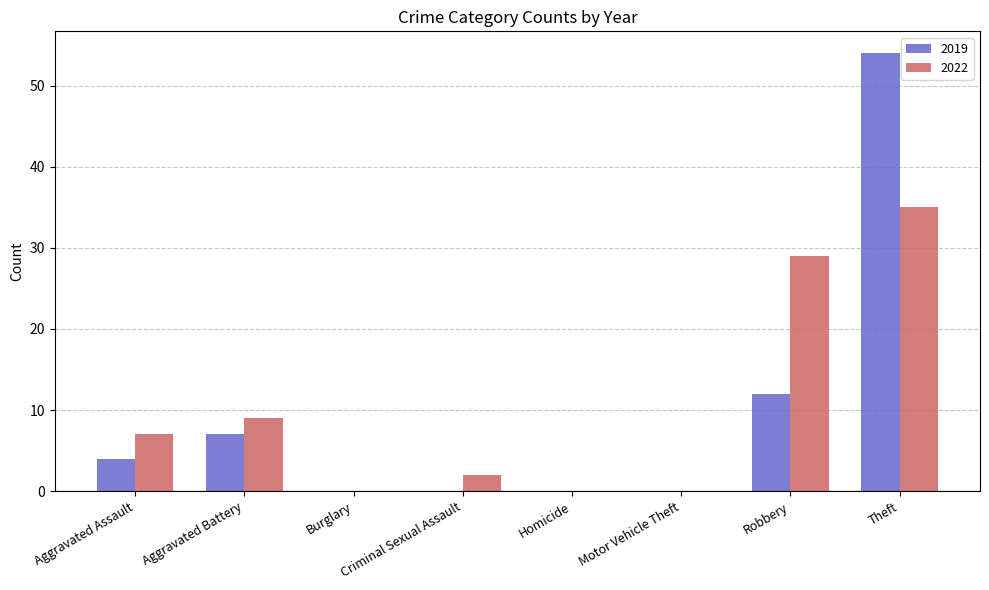

What is the sum of the 2022 values at Robbery and Aggravated Assault?

36